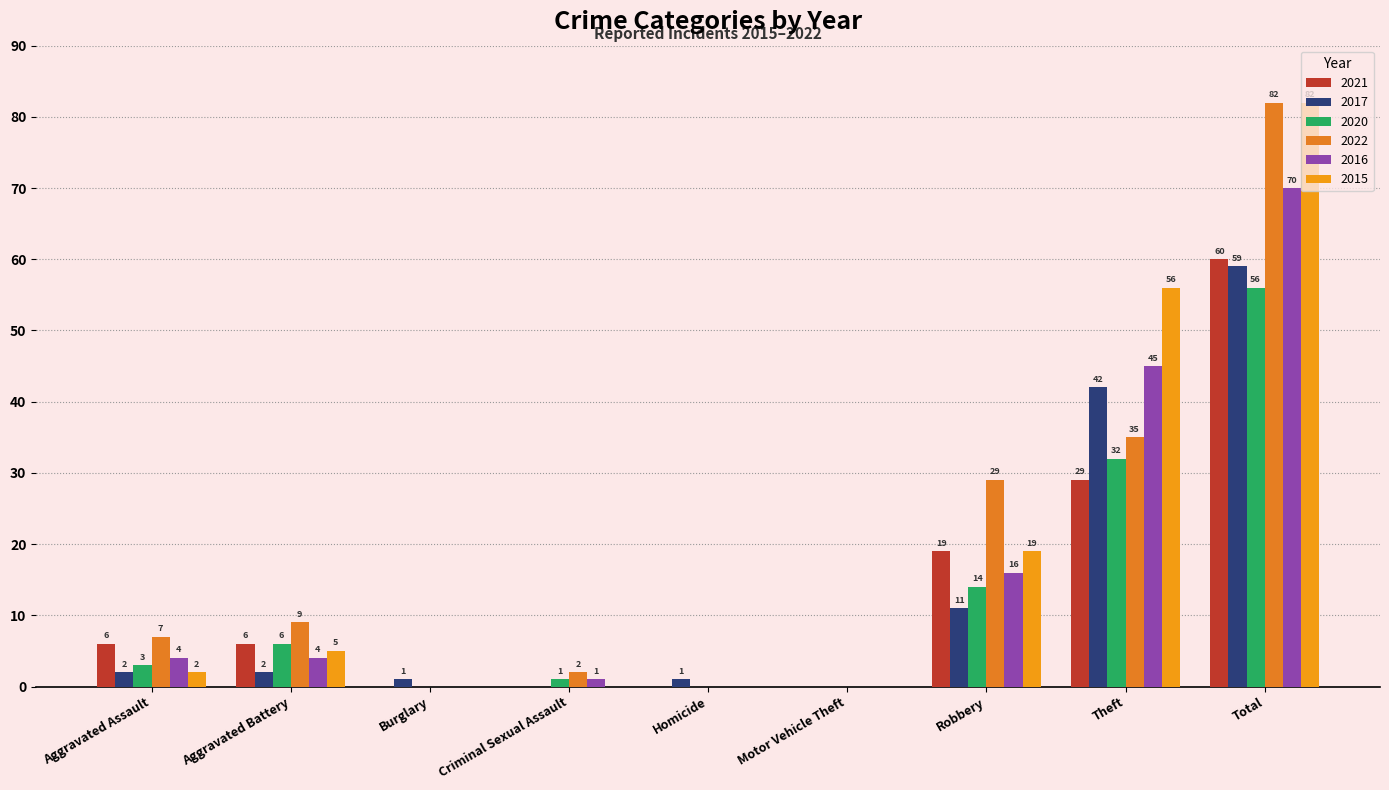

Reading left to right, what are all the values shown in this chart?

2021: 6	6	0	0	0	0	19	29	60
2017: 2	2	1	0	1	0	11	42	59
2020: 3	6	0	1	0	0	14	32	56
2022: 7	9	0	2	0	0	29	35	82
2016: 4	4	0	1	0	0	16	45	70
2015: 2	5	0	0	0	0	19	56	82